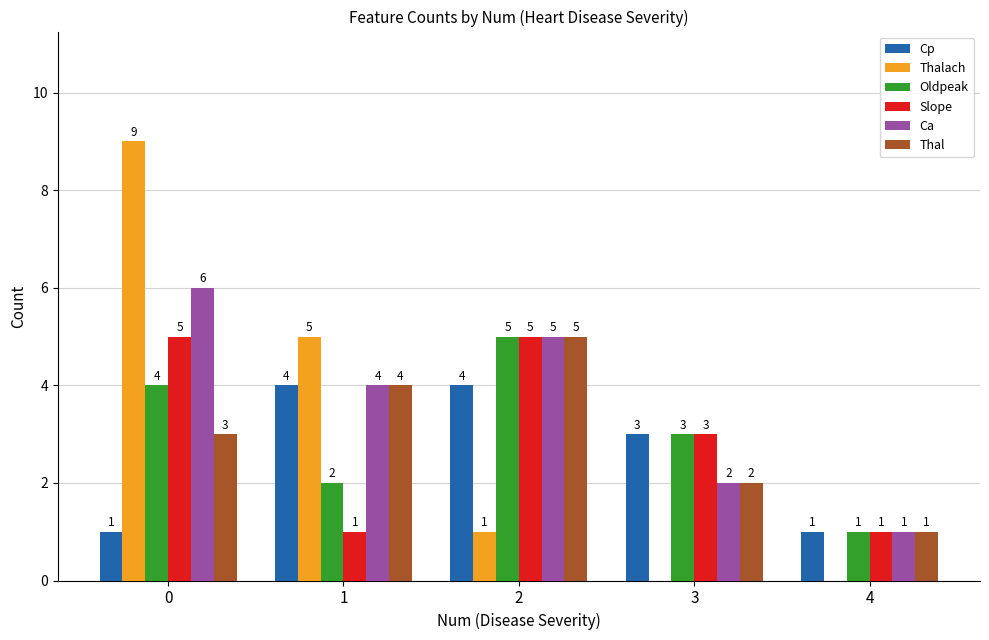

Is the value of Thalach at 0 greater than the value of Thal at 2?

Yes